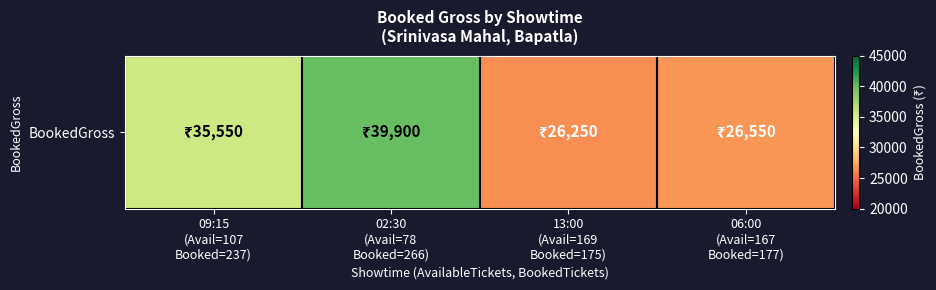

Which category has the highest value across all series?

02:30
(Avail=78
Booked=266)